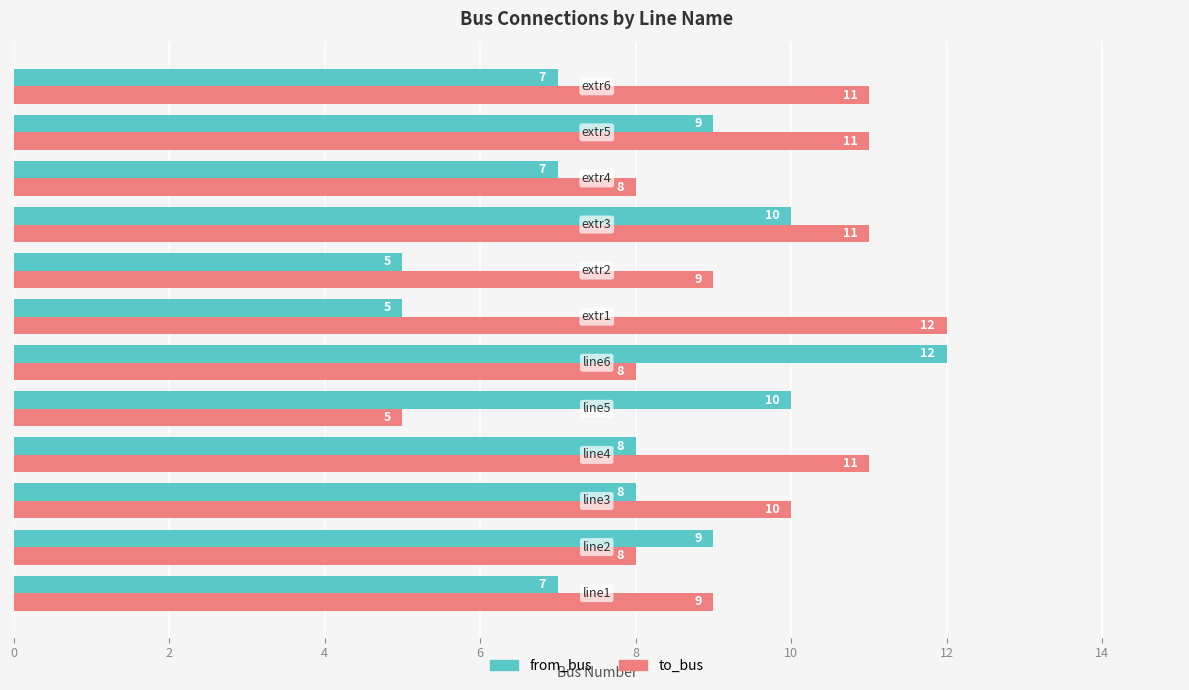

What is the average value of the from_bus series?

8